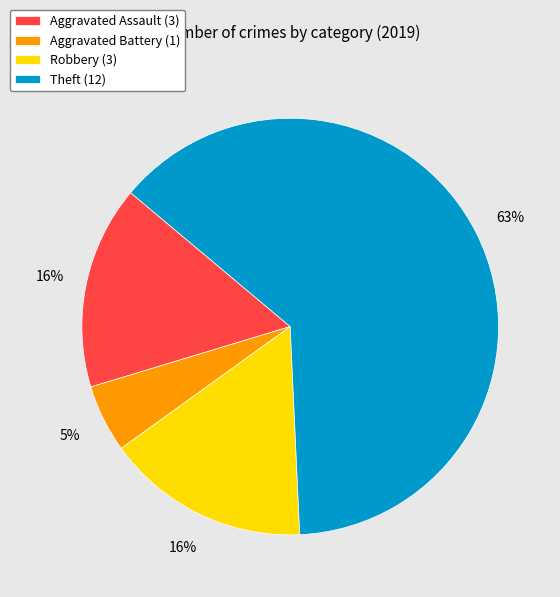

Which slice represents more than half of the pie?

Theft